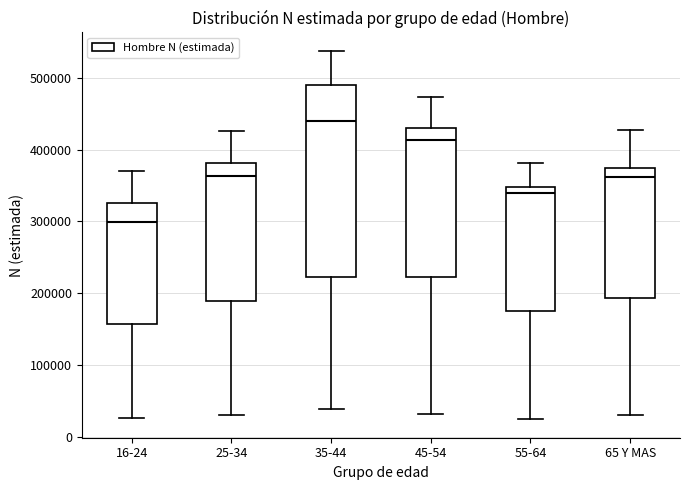

Reading left to right, transcribe this box plot: for each box, give where its median line is, the range the box spans, and where its two whiskers end, as read against the y-axis. The values are not printed on the chart, so give them approximately, as read against the axis.

16-24: median 300000, box 160000 to 330000, whiskers 30000 to 370000
25-34: median 360000, box 190000 to 380000, whiskers 30000 to 430000
35-44: median 440000, box 220000 to 490000, whiskers 40000 to 540000
45-54: median 410000, box 220000 to 430000, whiskers 30000 to 470000
55-64: median 340000, box 180000 to 350000, whiskers 20000 to 380000
65 Y MAS: median 360000, box 190000 to 370000, whiskers 30000 to 430000